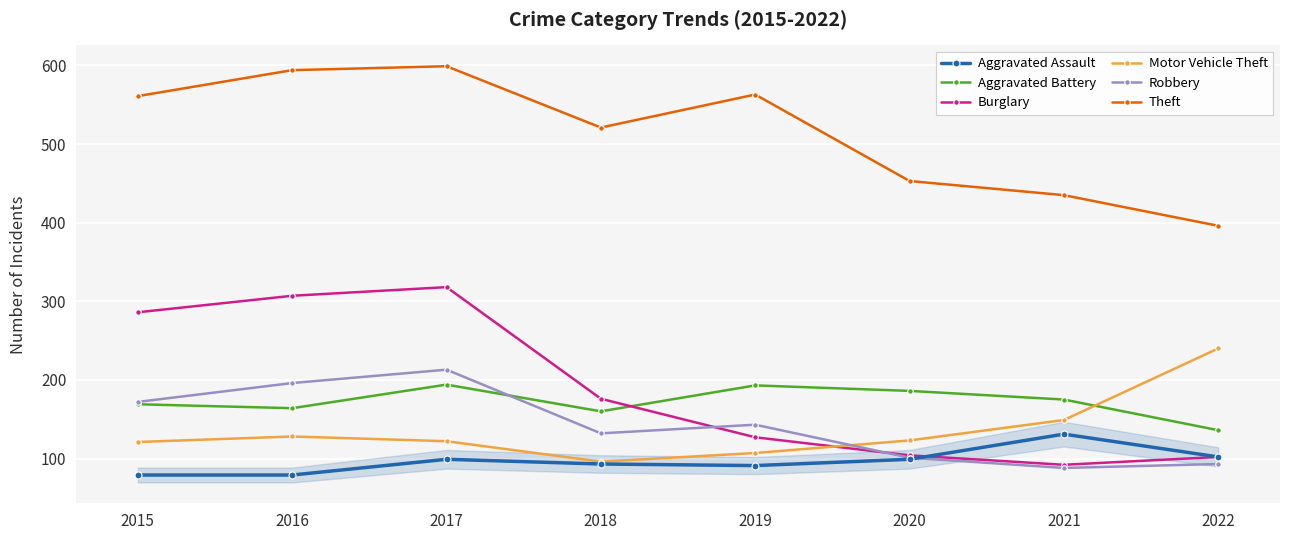

Is the value of Aggravated Assault at 2022 greater than the value of Motor Vehicle Theft at 2015?

No